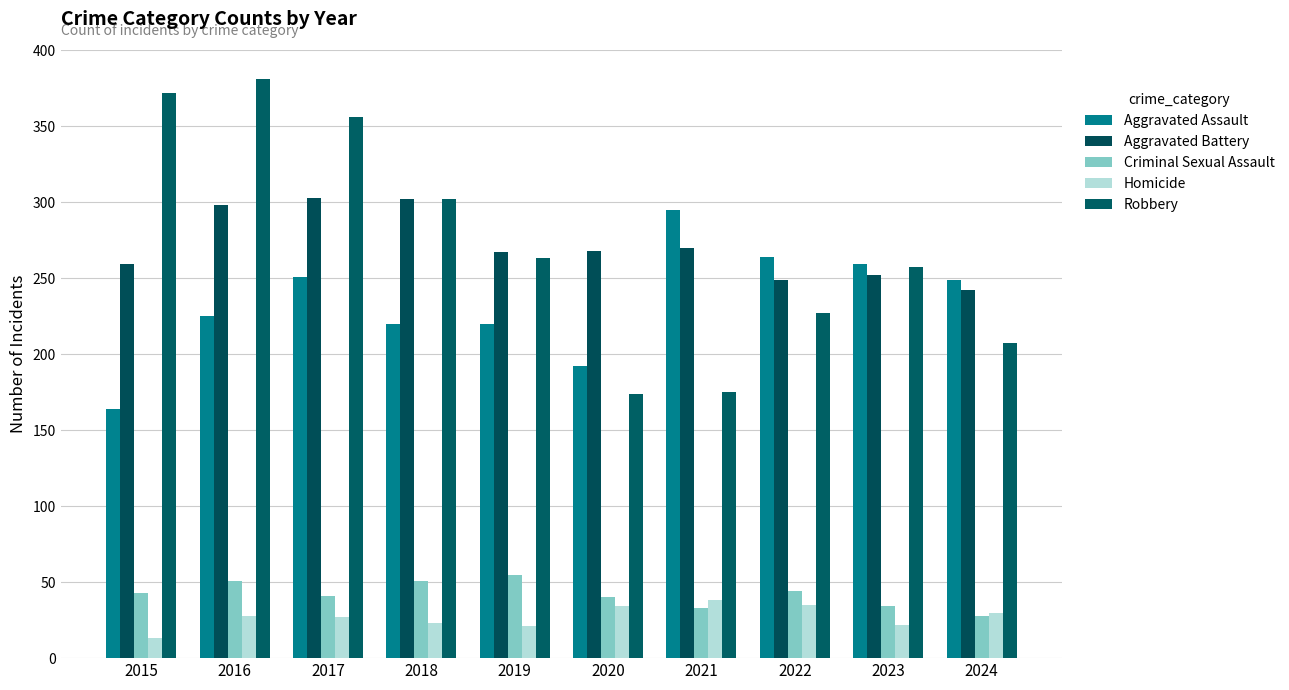

At which label does Robbery reach its peak?

2016